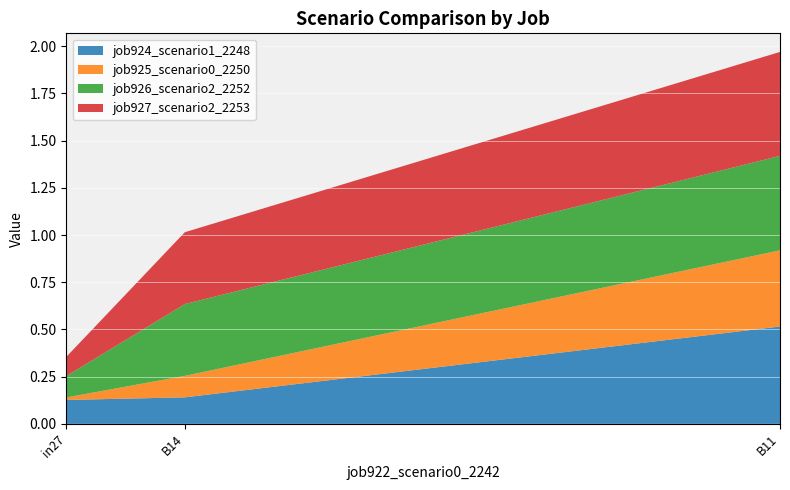

Reading right to left, what are all the values shown in this chart?

job924_scenario1_2248: B11=0.5	B14=0.1	in27=0.1
job925_scenario0_2250: B11=0.4	B14=0.1	in27=0.0
job926_scenario2_2252: B11=0.5	B14=0.4	in27=0.1
job927_scenario2_2253: B11=0.6	B14=0.4	in27=0.1